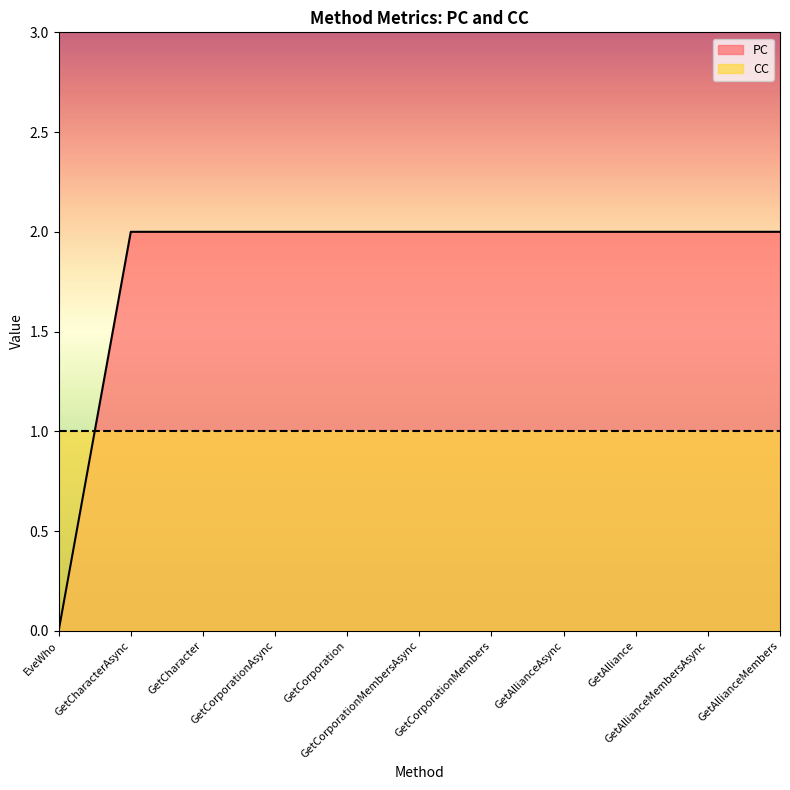

What is the average value?

2